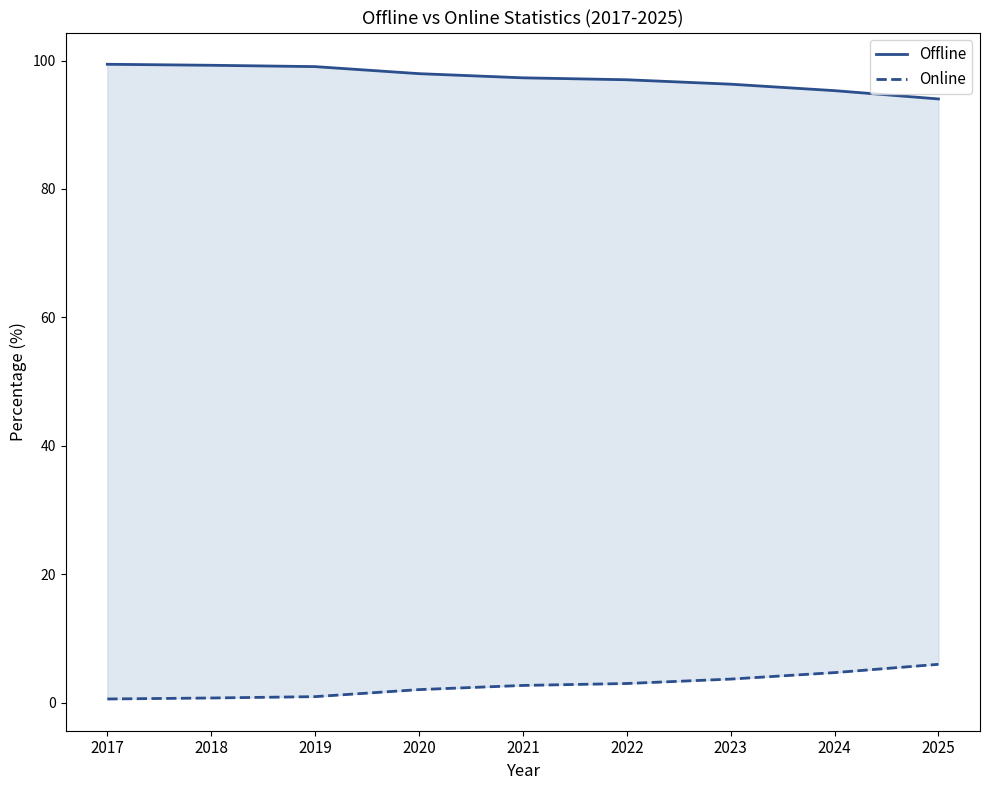

Which has a higher value, 2020 or 2022?

2020